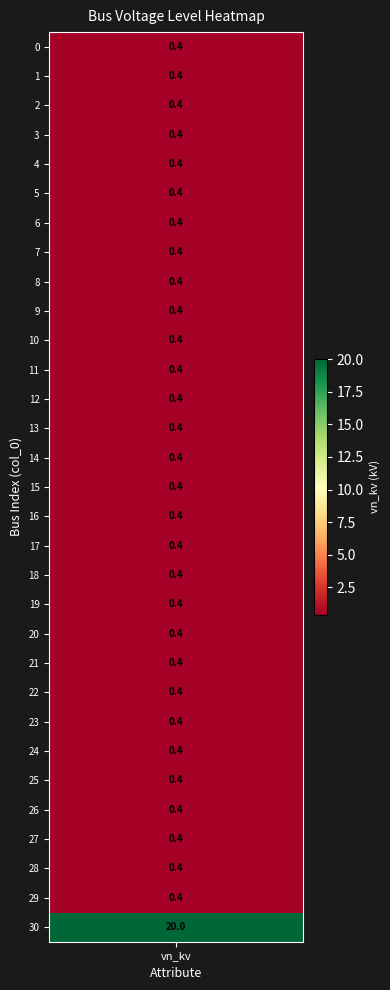

What is the maximum value shown in the chart?

20.0